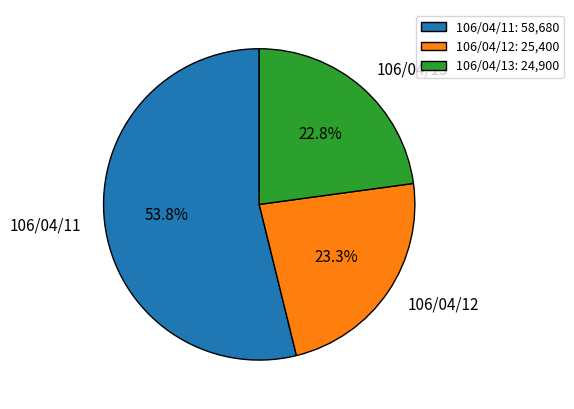

Does 106/04/13 account for over 50% of the chart?

No